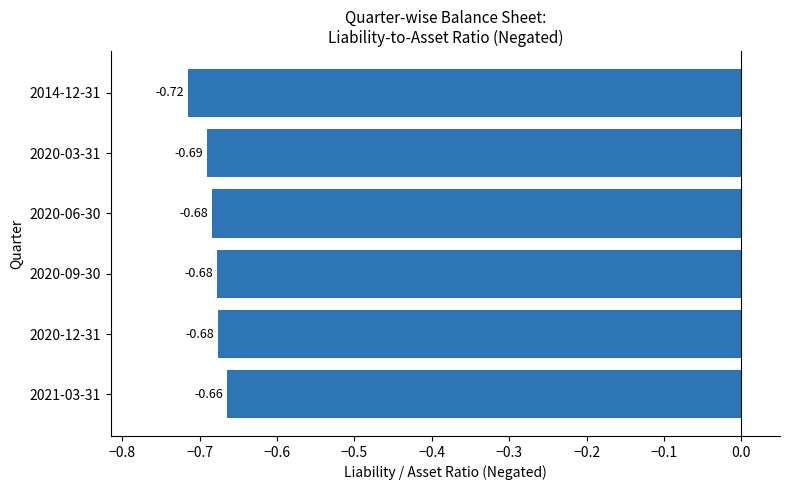

Which label corresponds to the smallest value in the chart?

2014-12-31